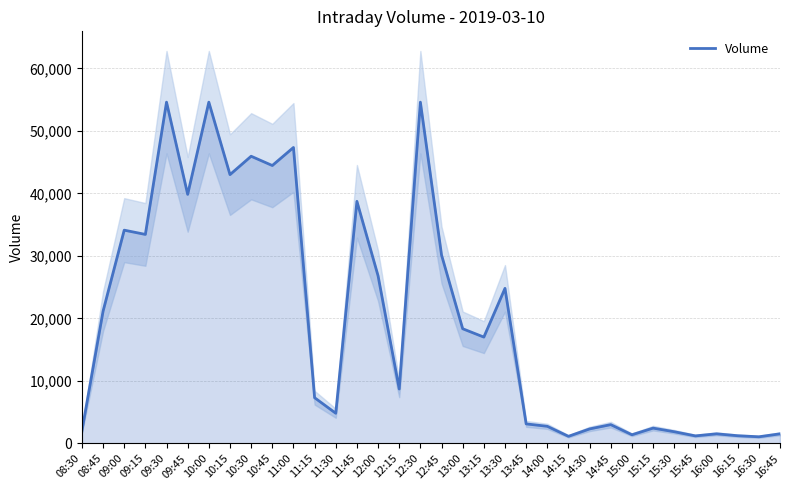

What is the label of the 23rd point from the right?

11:15